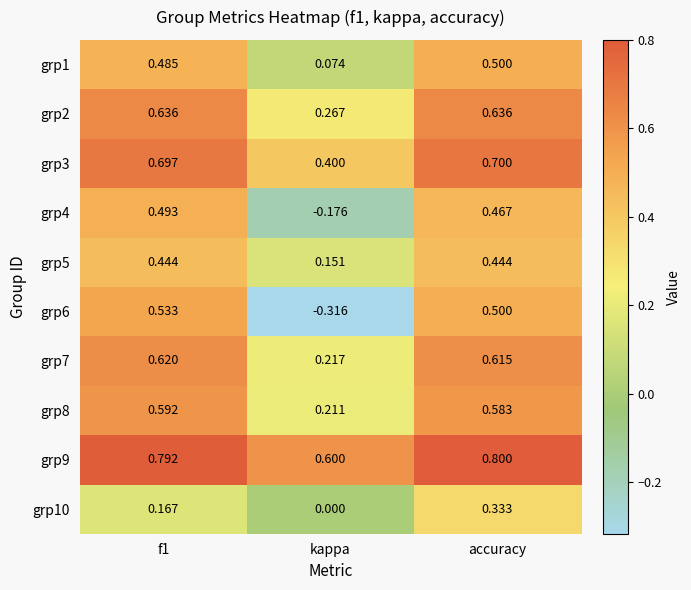

How many data points does each series have?

3